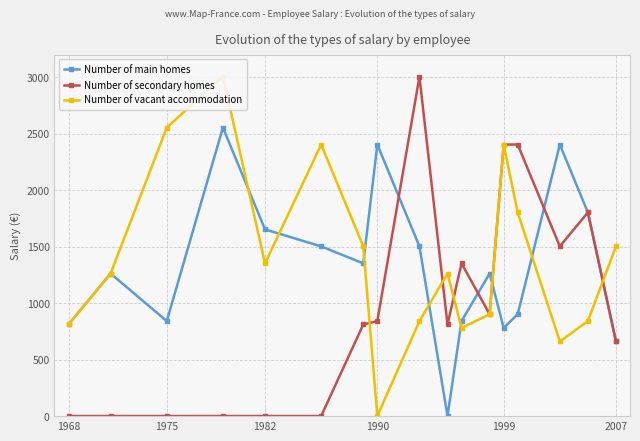

After their last crossing, which series has the higher values: Number of secondary homes or Number of vacant accommodation?

Number of vacant accommodation